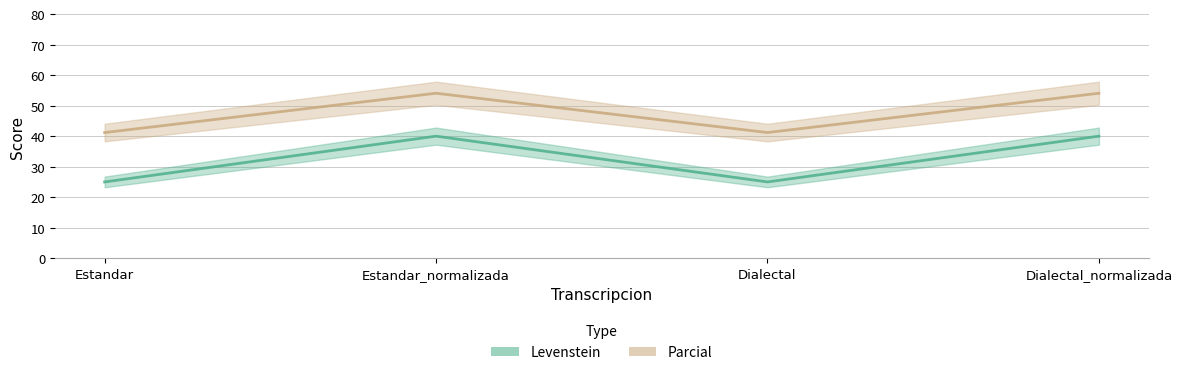

Which series changed the most between Estandar and Dialectal?

Levenstein